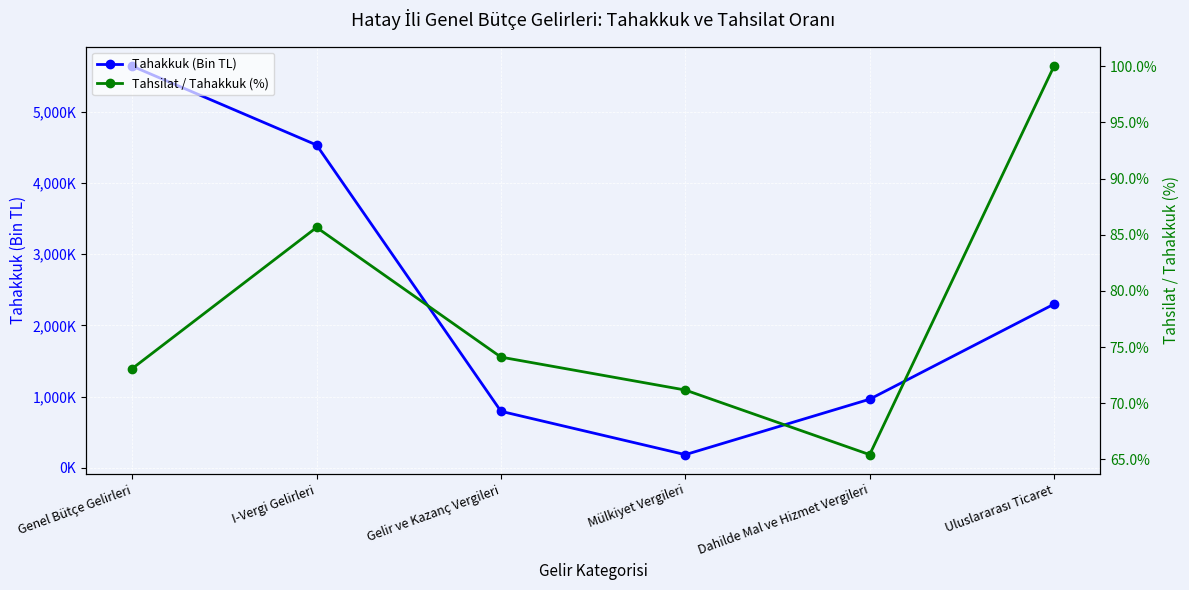

What is the difference between the Tahsilat / Tahakkuk (%) values at Dahilde Mal ve Hizmet Vergileri and I-Vergi Gelirleri?

20.2